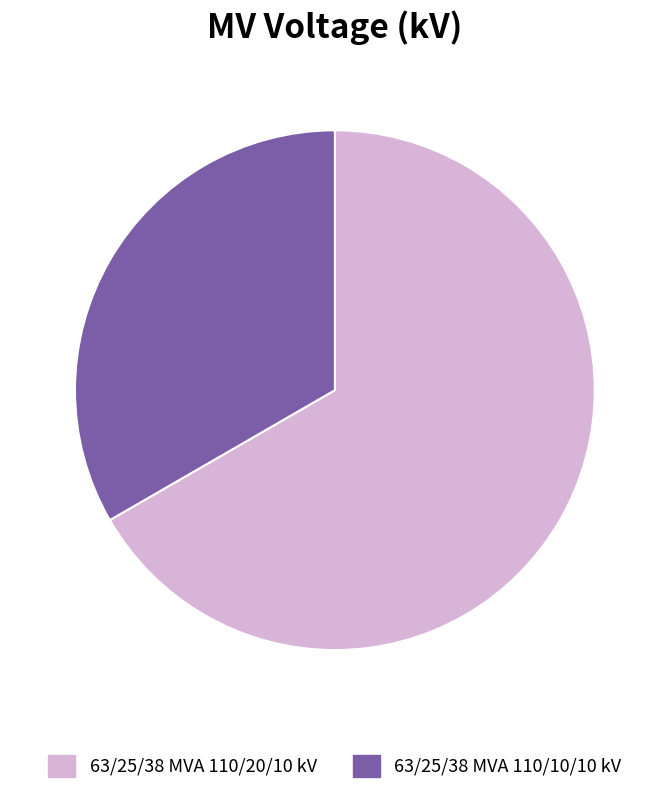

Is the sum of 63/25/38 MVA 110/20/10 kV and 63/25/38 MVA 110/10/10 kV greater than half?

Yes